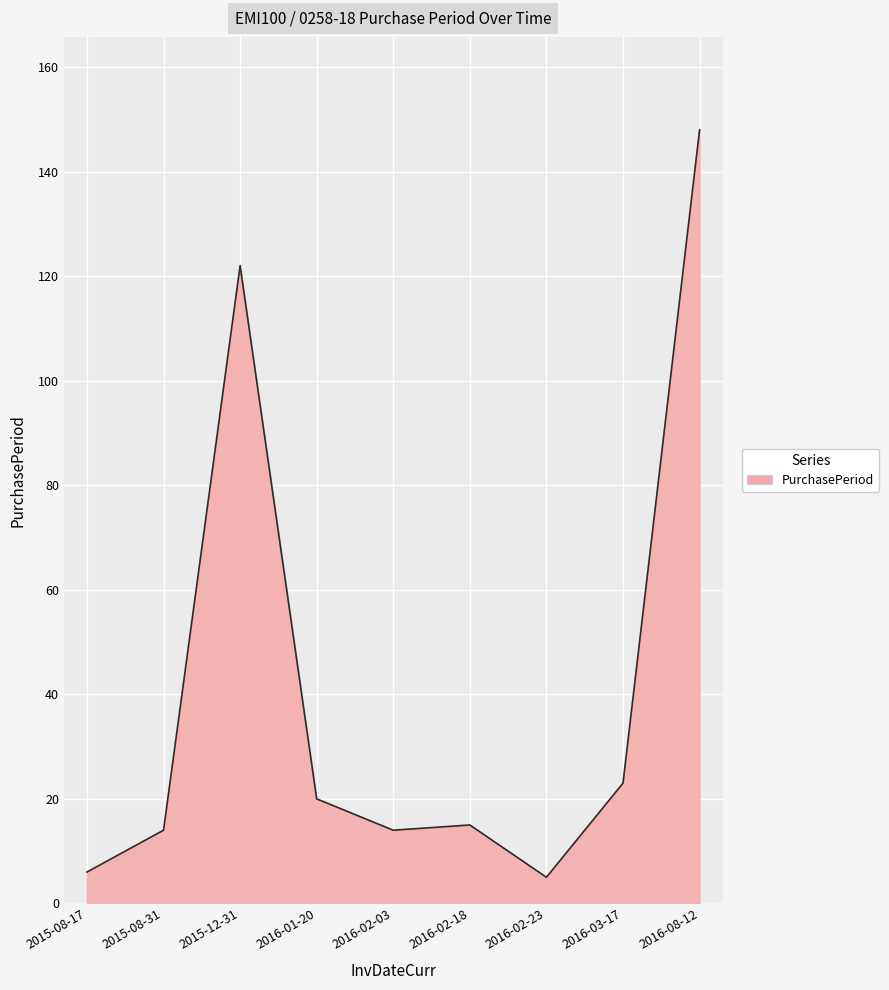

Reading left to right, extract all data points from this chart.

6	14	122	20	14	15	5	23	148